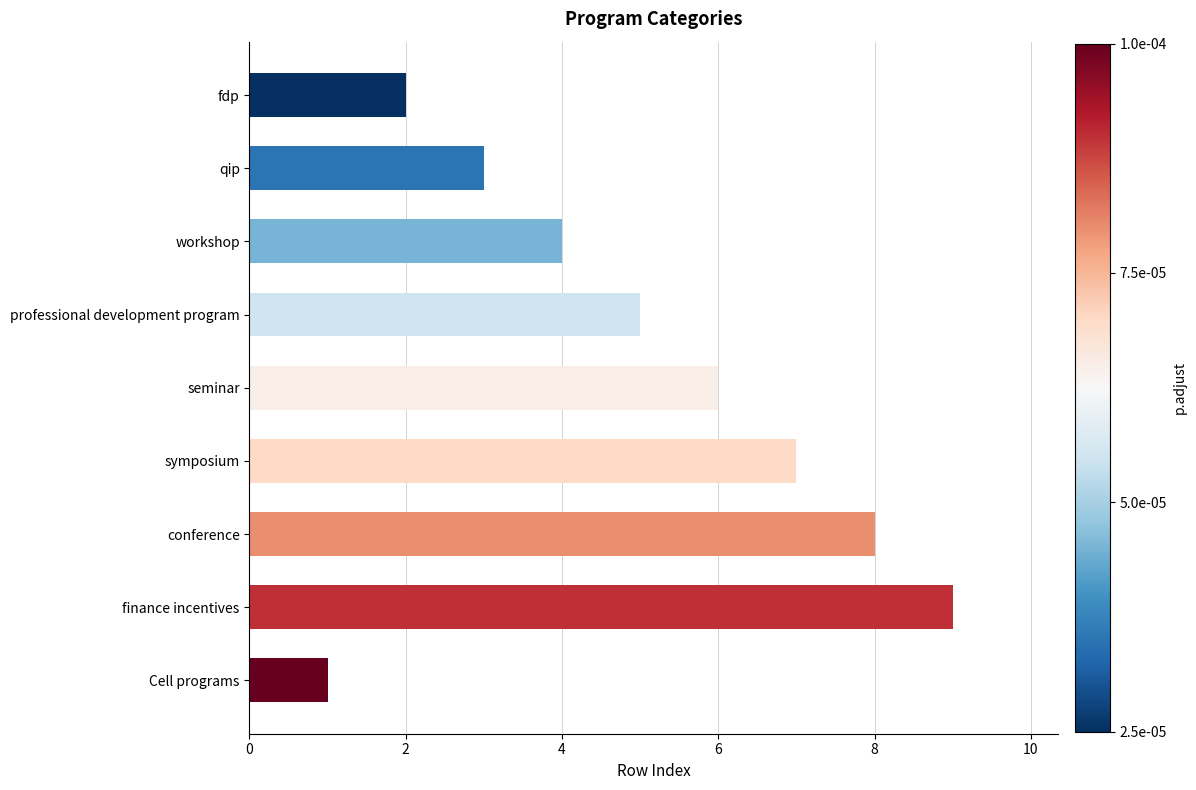

What is the greatest value displayed?

9